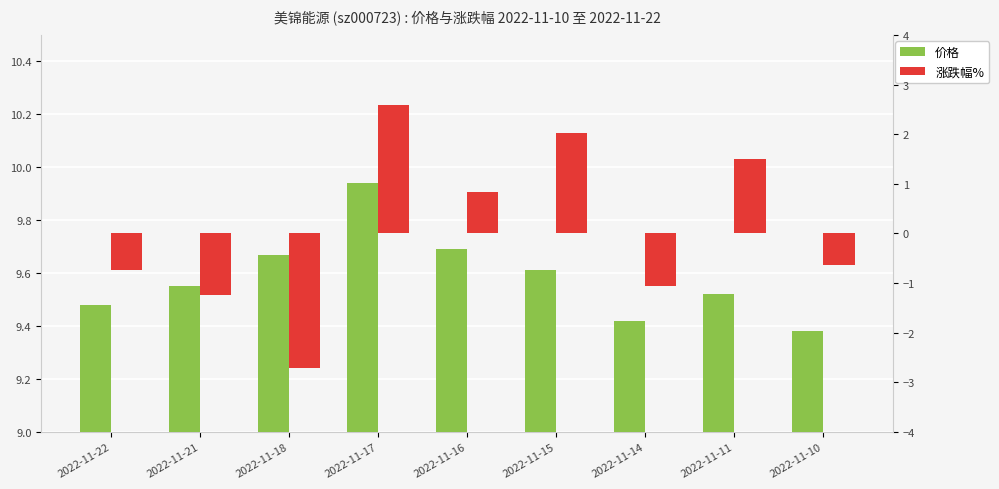

What is the value of the 价格 bar at the 6th from the left?

9.6